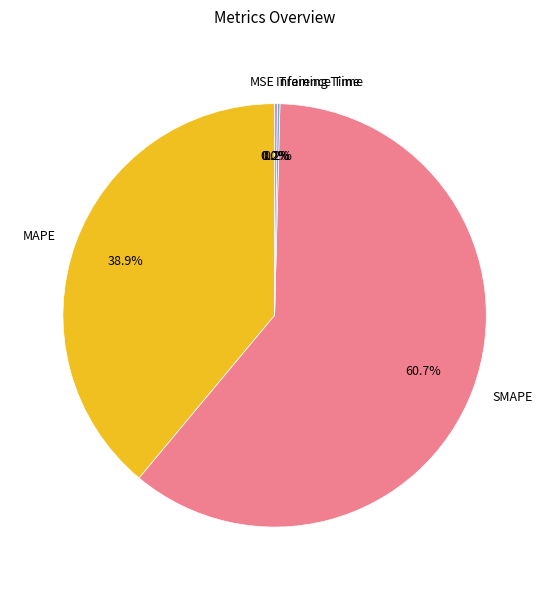

Which category accounts for the majority?

SMAPE